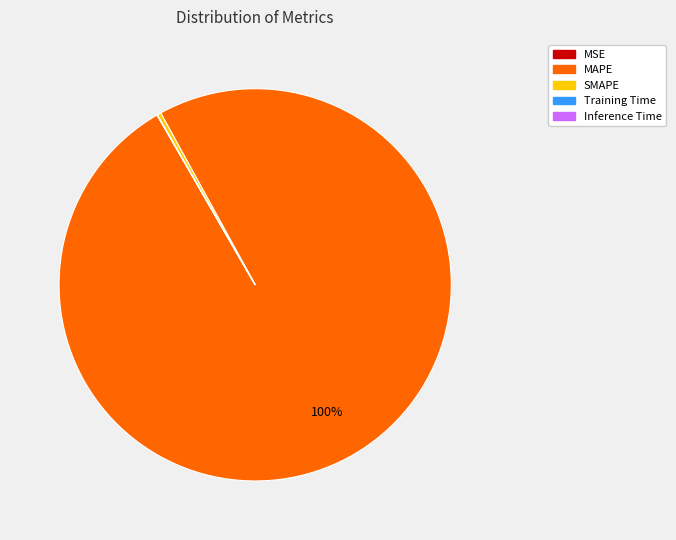

Which category has the biggest portion of the pie?

MAPE